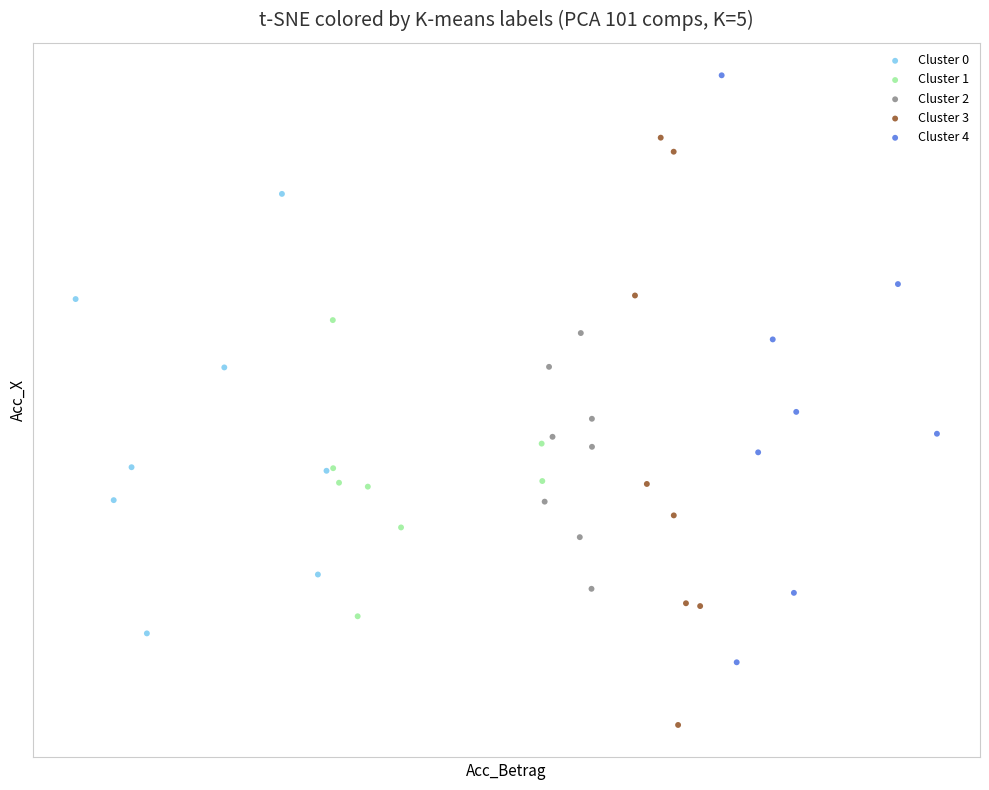

Which series reaches the minimum Y coordinate?

Cluster 3